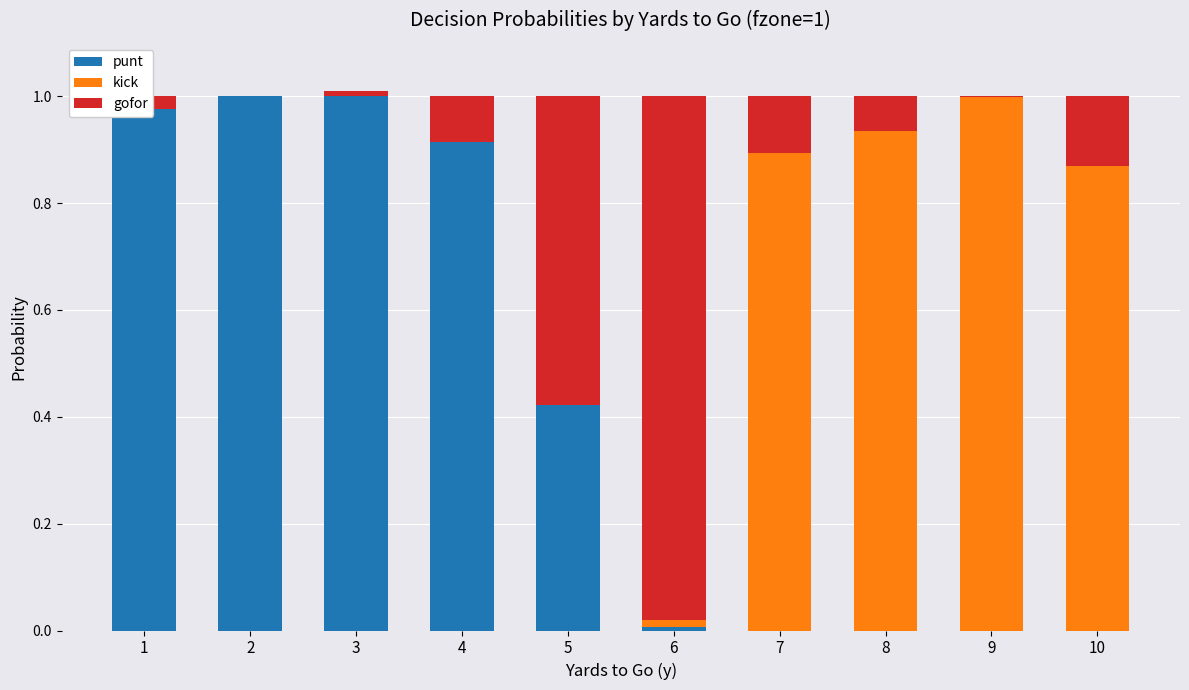

What is the value of the gofor bar at the 6th from the left?

1.0